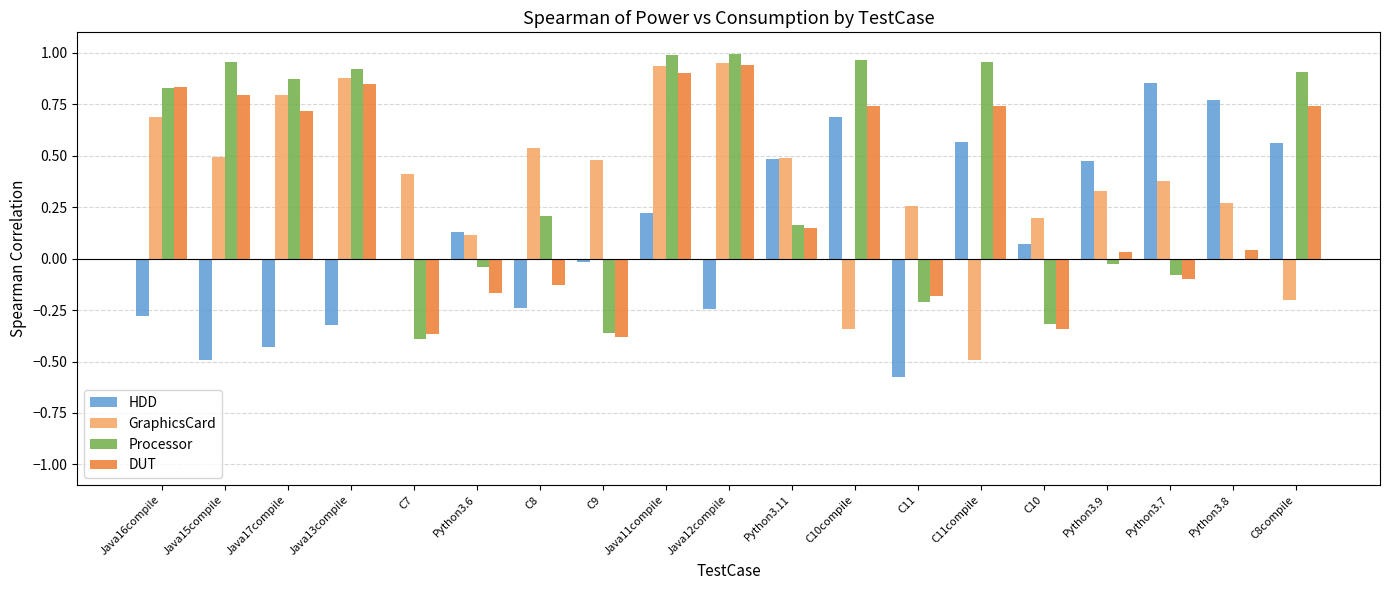

At which category is the sum across all series the highest?

Java11compile